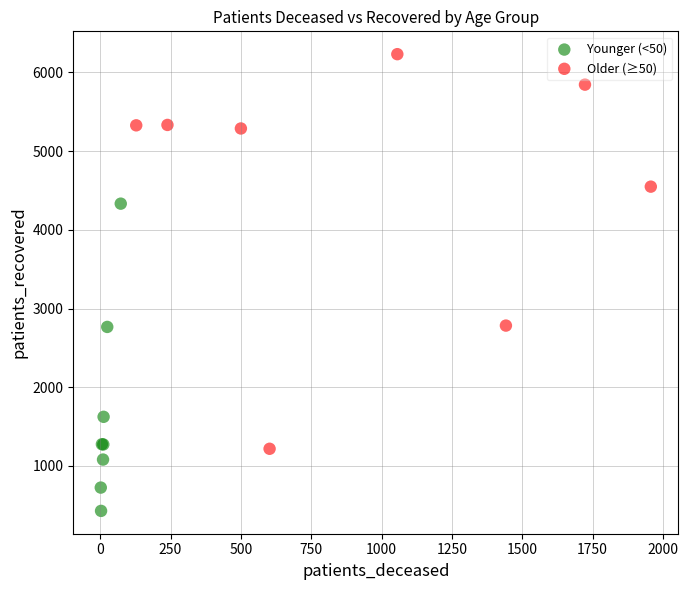

Which series has the widest spread of Y values?

Older (≥50)